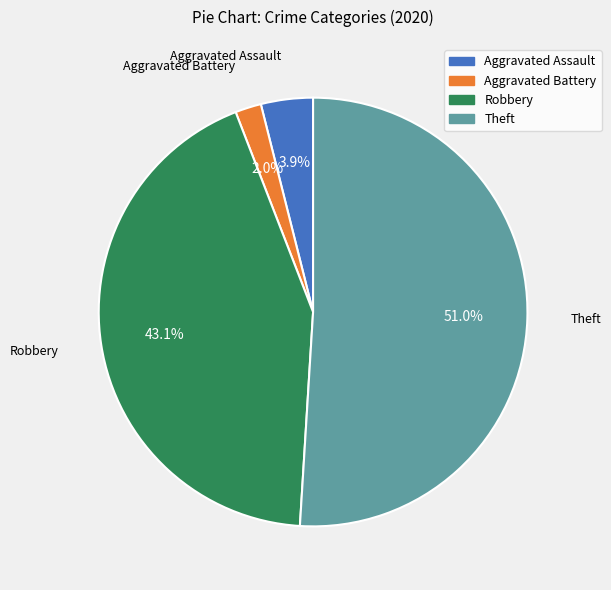

Rank the categories by value from lowest to highest.

Aggravated Battery, Aggravated Assault, Robbery, Theft